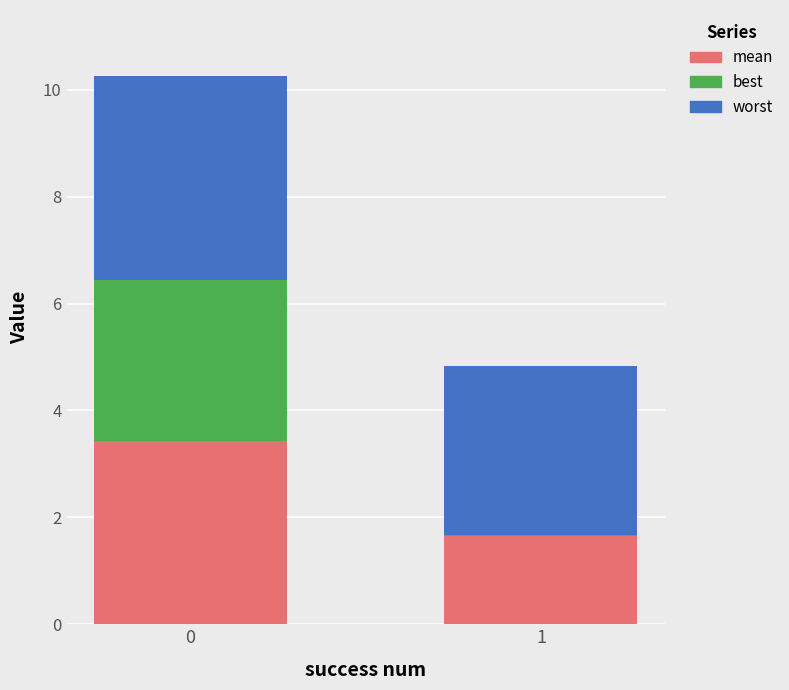

What is the total value across all series at 0?

10.3